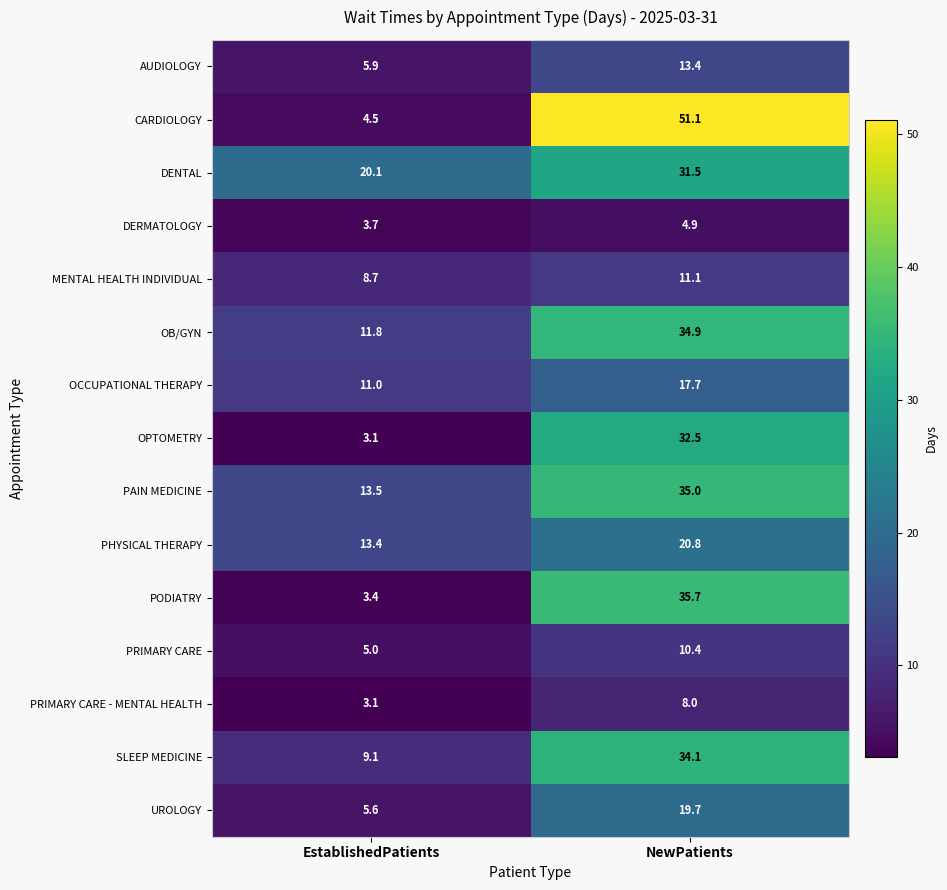

What is the highest value of the PHYSICAL THERAPY series?

20.8